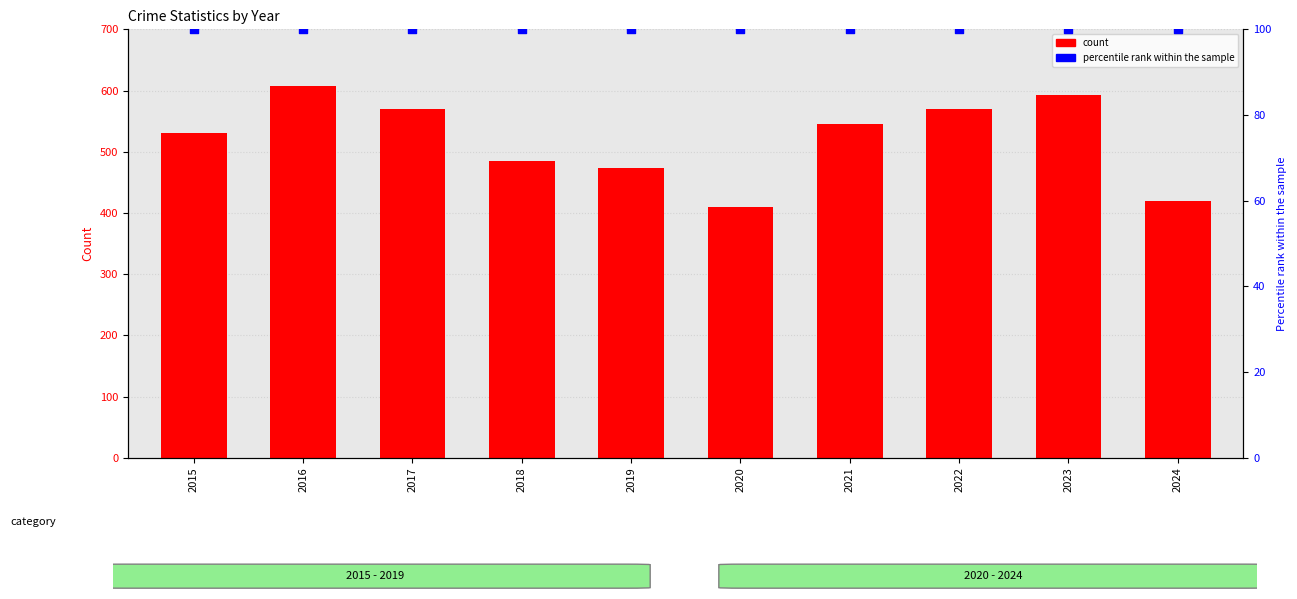

Is the value of Total at 2021 greater than the value of percentile rank within the sample at 2016?

Yes